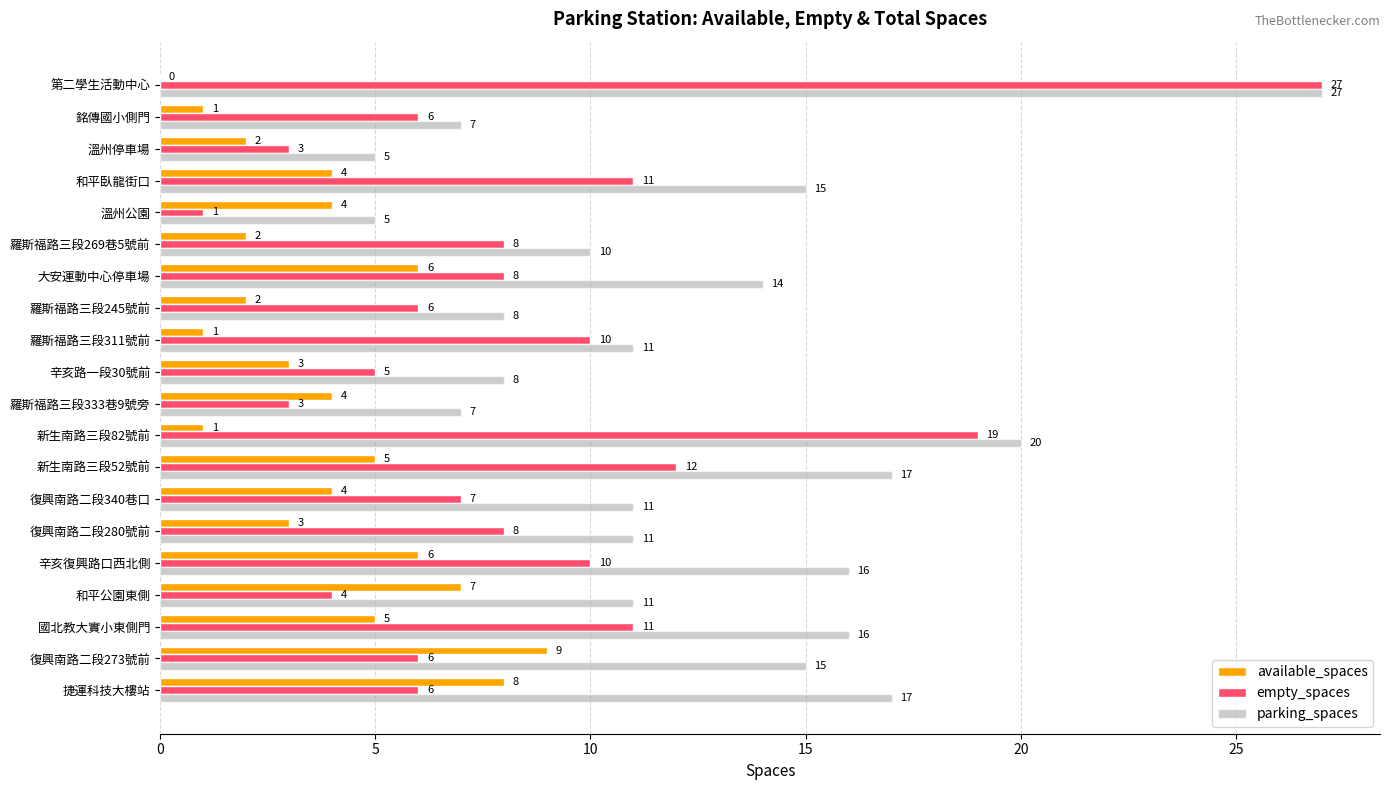

At which category is the sum across all series the highest?

第二學生活動中心